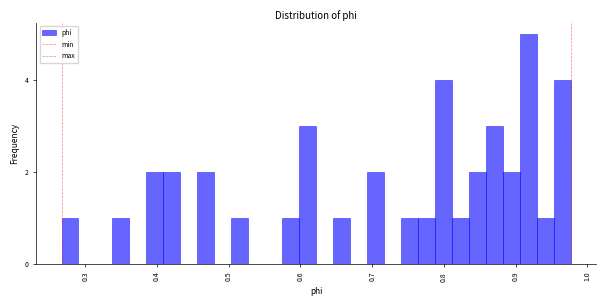

Around what value on the x-axis is the tallest bar? Give the approximate position of its centre, as read against the axis.

0.92